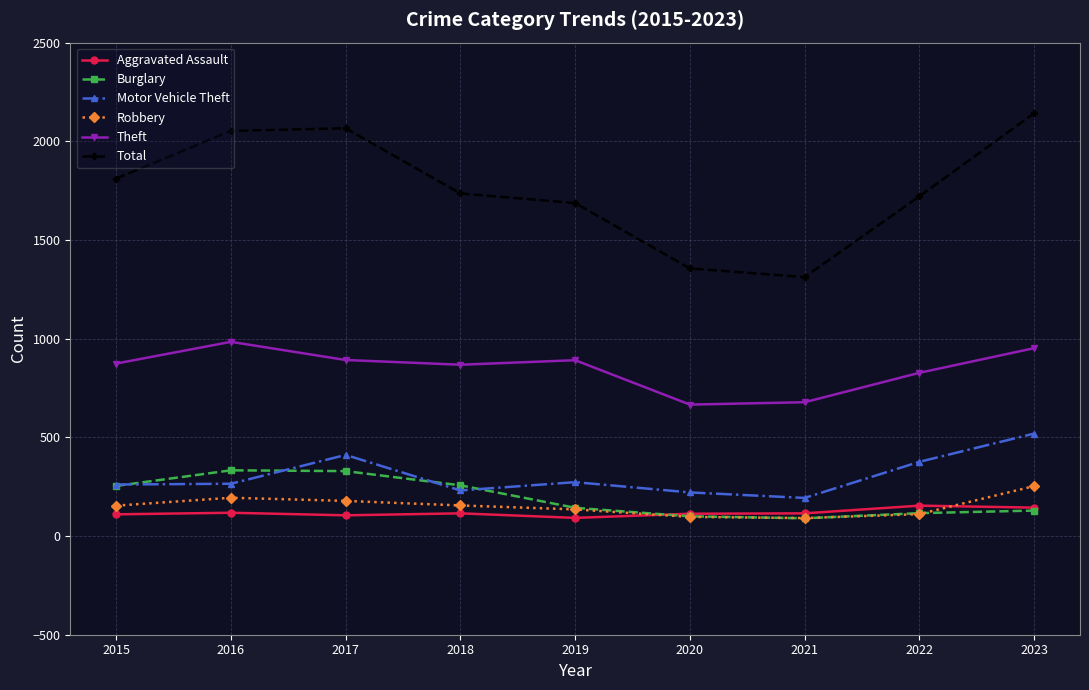

Which series has the widest spread of values?

Total